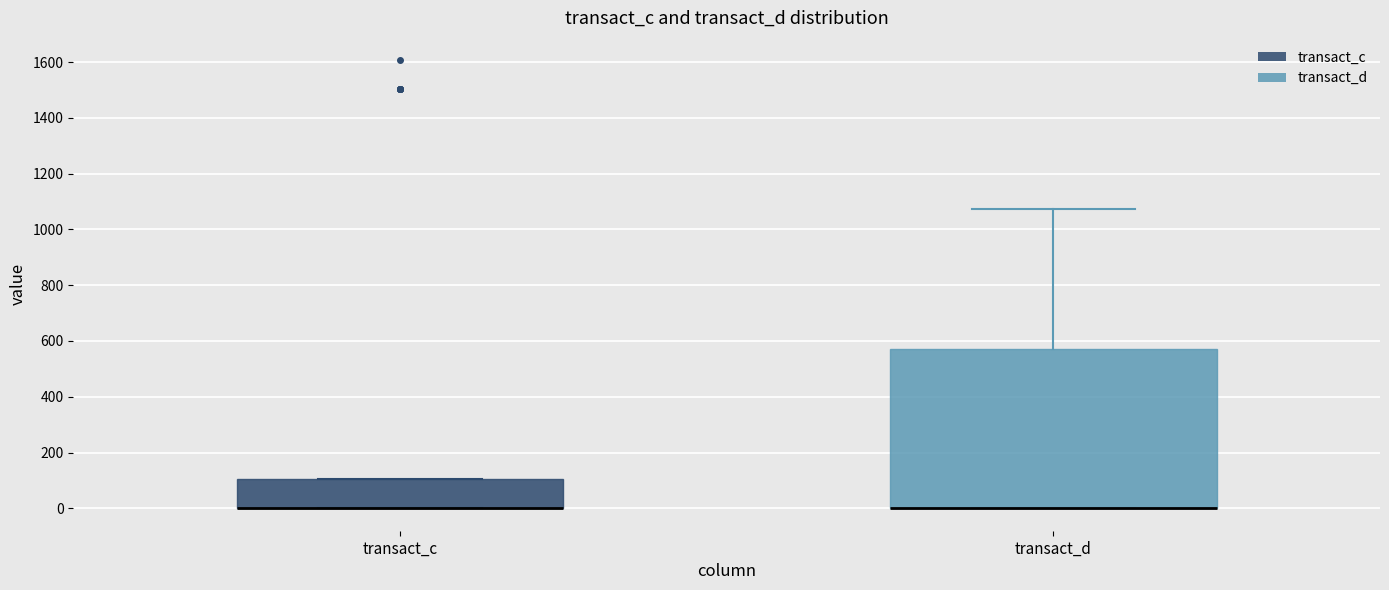

Where is the upper edge of the box for transact_d on the y-axis? The values are not printed on the chart, so give them approximately, as read against the axis.

580